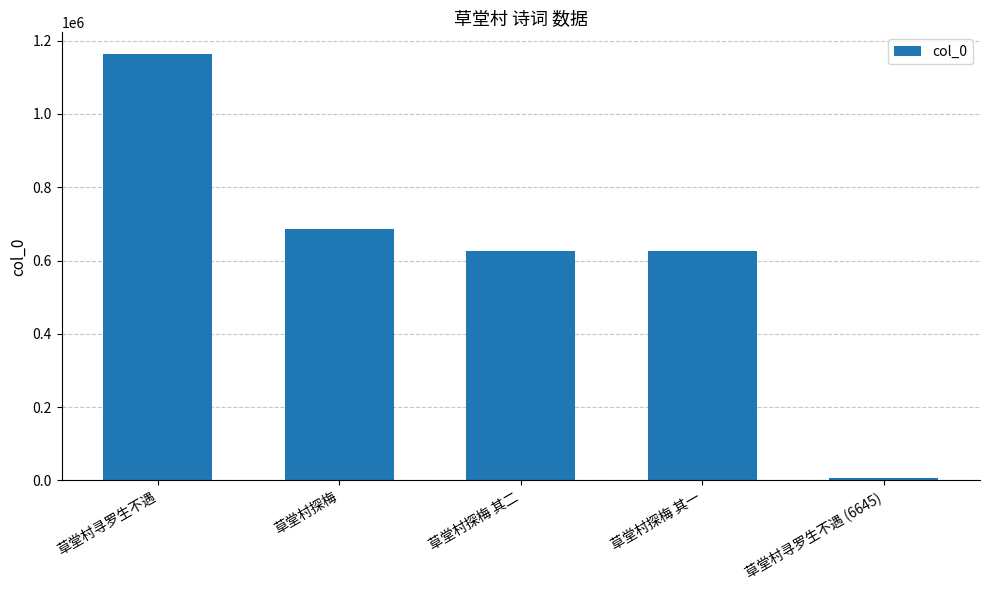

How many series are shown in this chart?

1